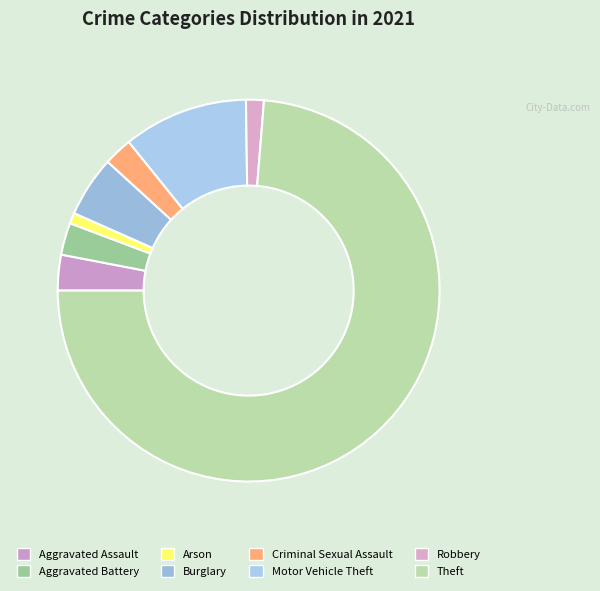

Which category accounts for the majority?

Theft